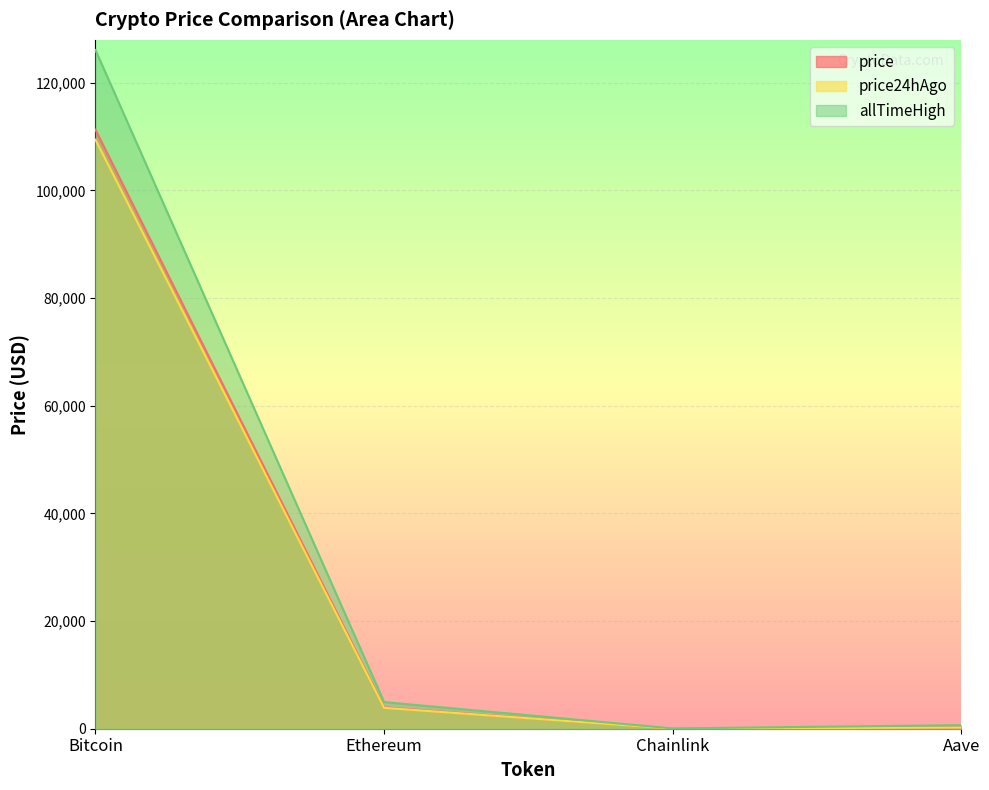

Does the chart display data point markers on the line(s)?

No